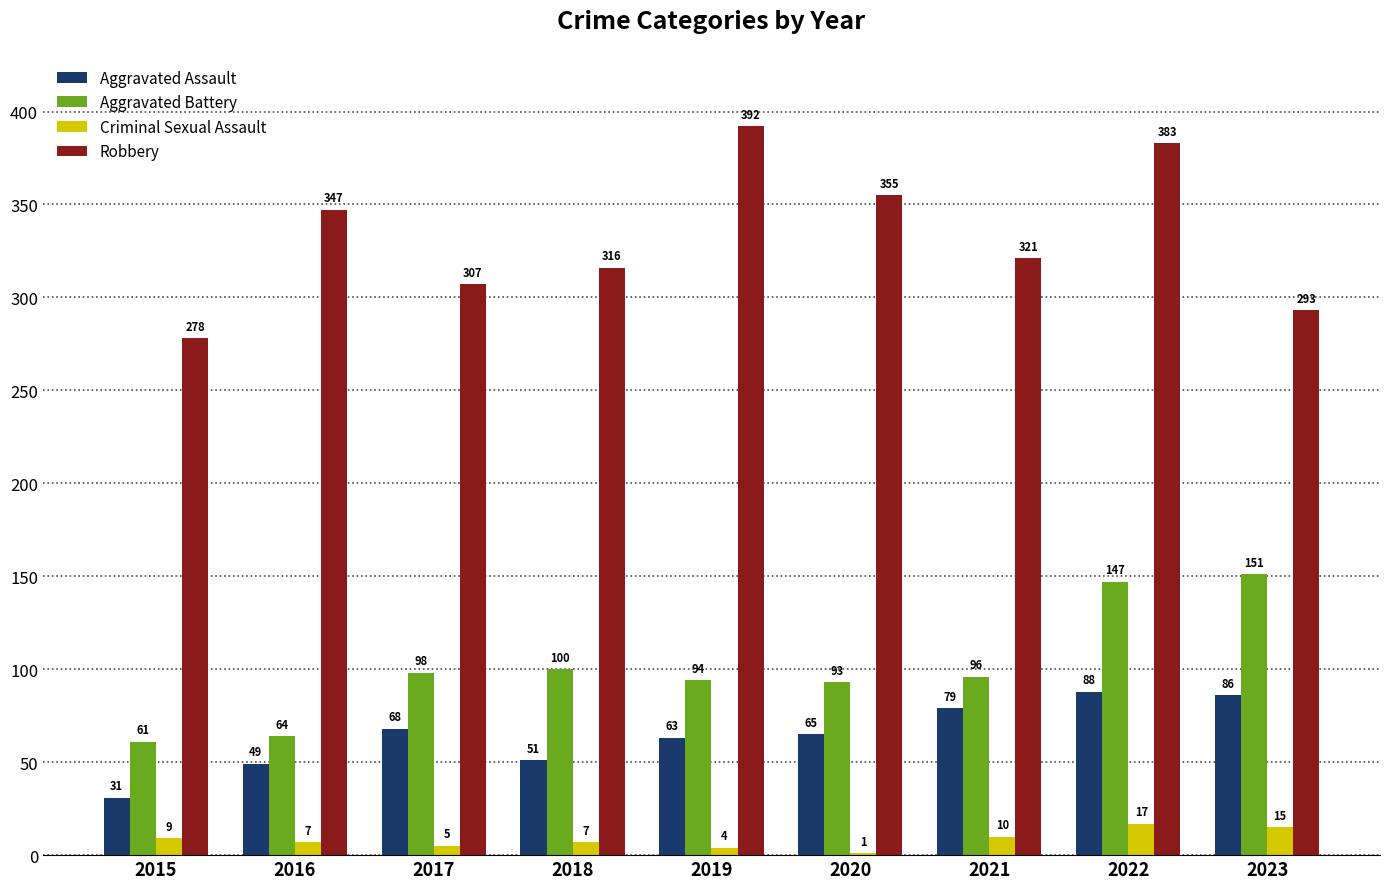

What is the sum of all Aggravated Assault values?

580